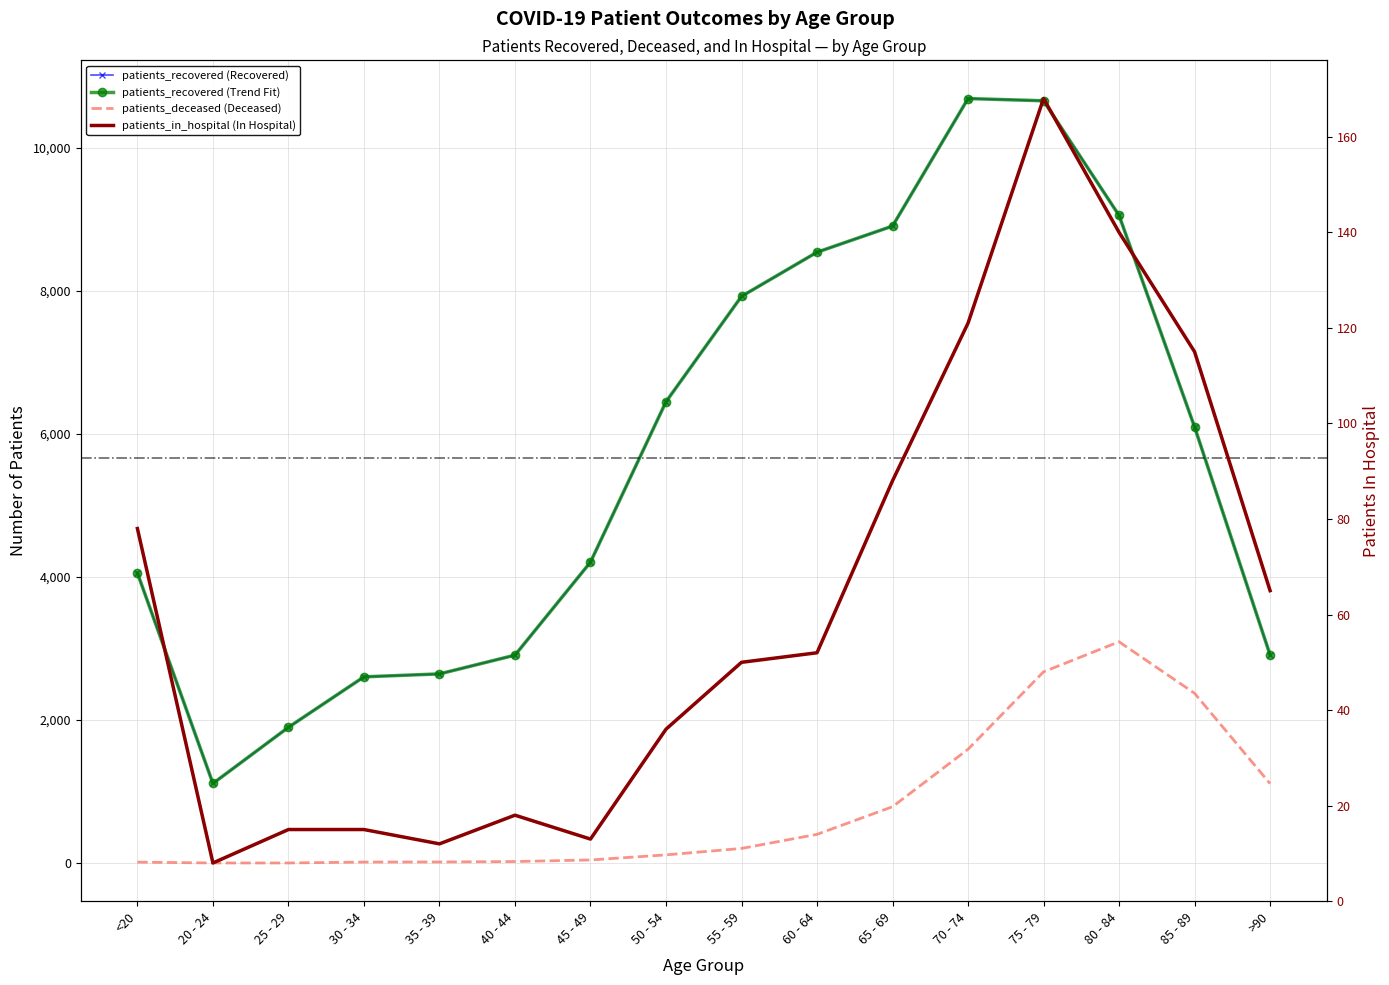

What is the difference between the patients_in_hospital (In Hospital) values at 65 - 69 and 35 - 39?

76